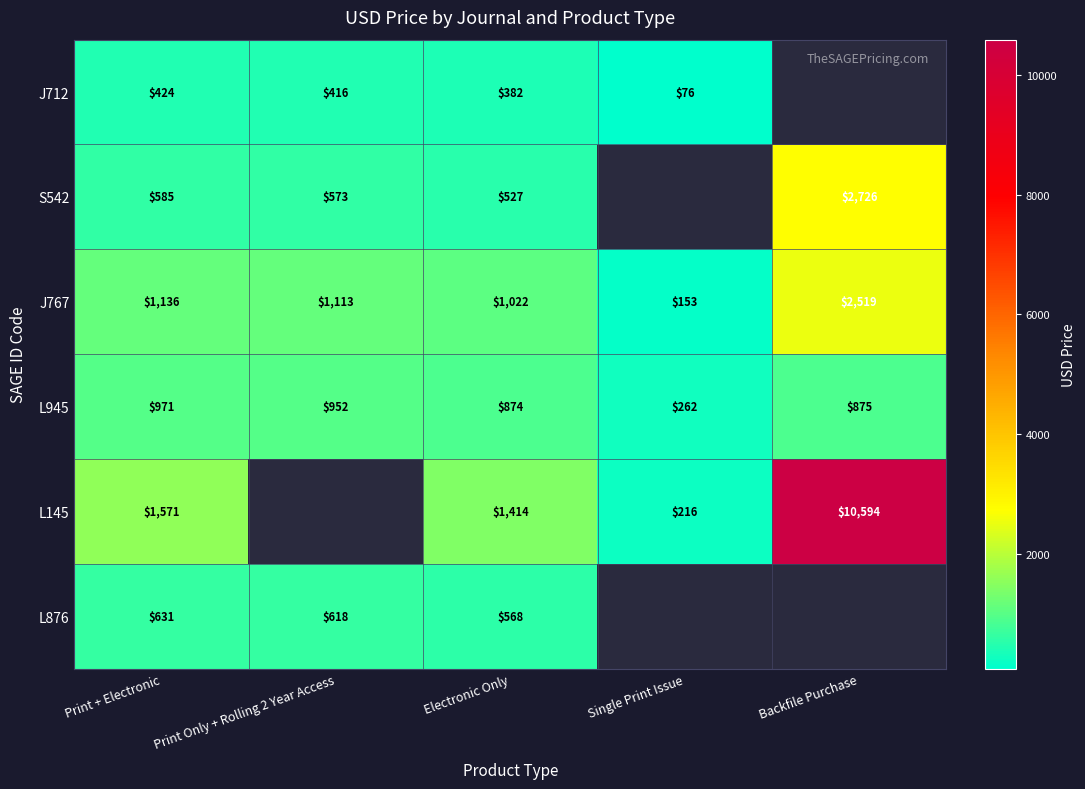

At which label is L945 closest to 616?

Electronic Only